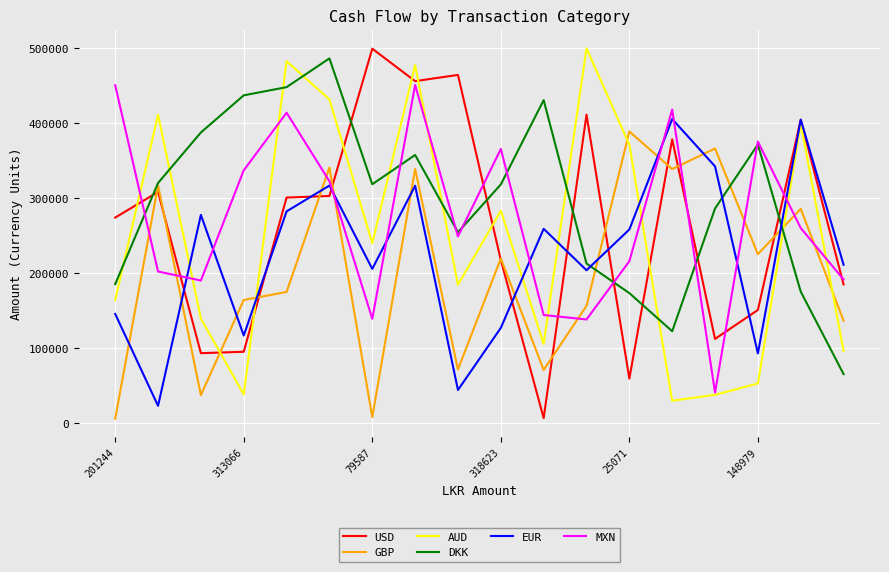

What is the maximum value for MXN?

451016